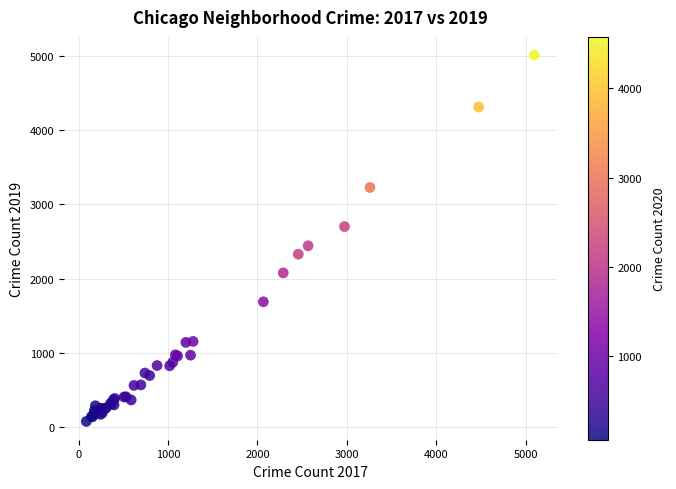

What Y value in the scatter plot is closest to 2542?

2441